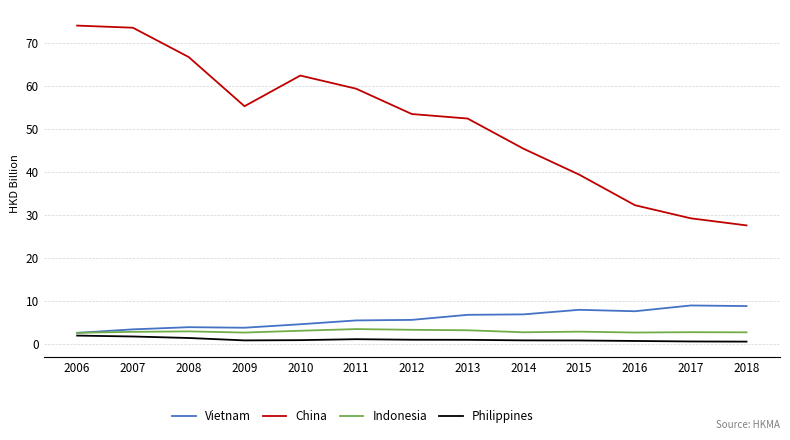

What are all the series names shown in the legend?

Vietnam, China, Indonesia, Philippines